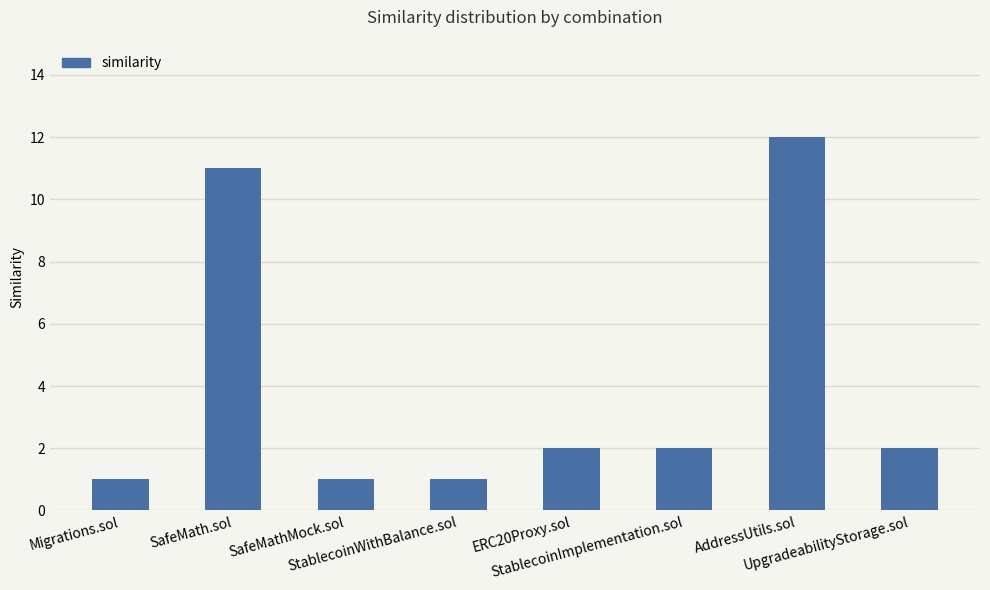

What is the value of the 7th bar from the left?

12